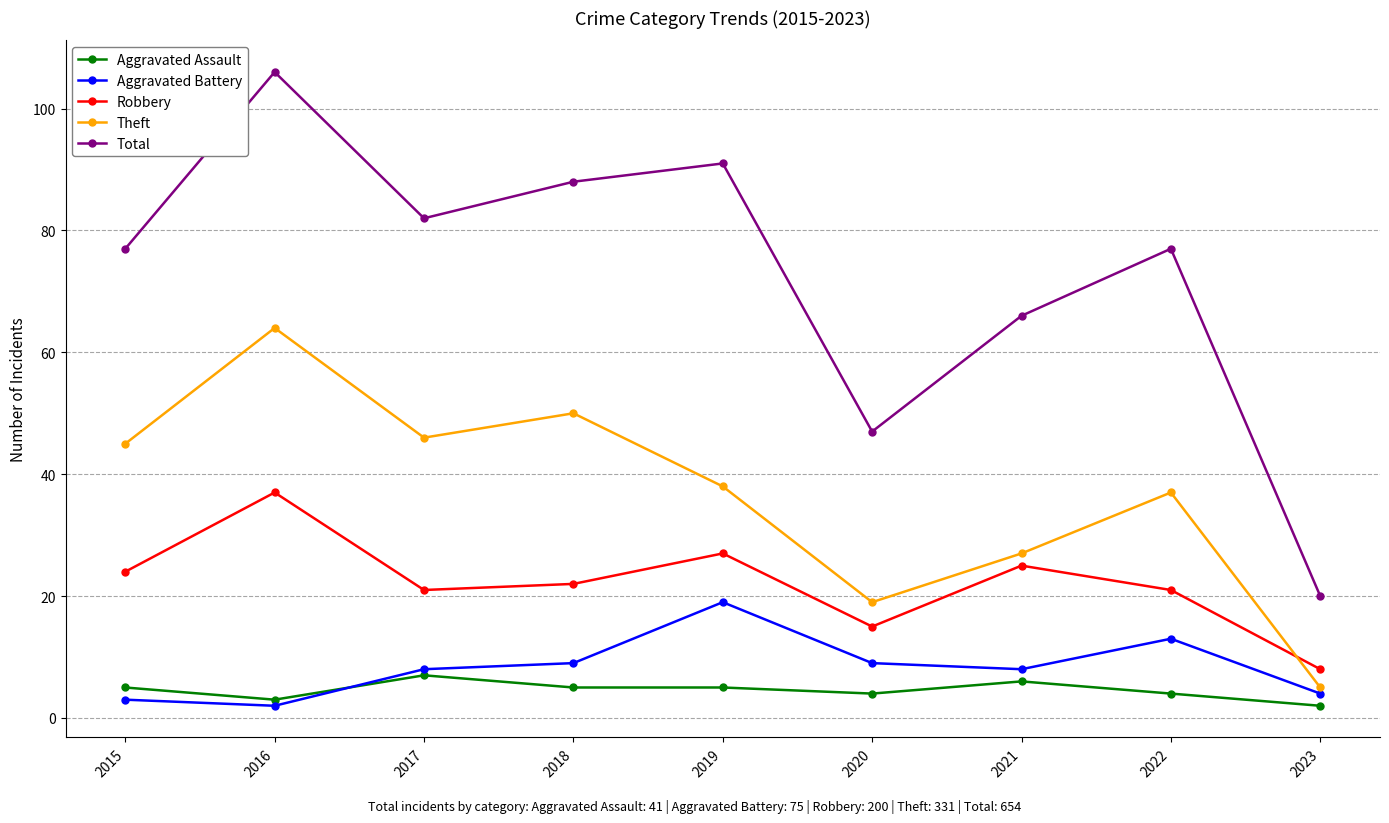

Rank the series by their maximum value, from highest to lowest.

Total, Theft, Robbery, Aggravated Battery, Aggravated Assault